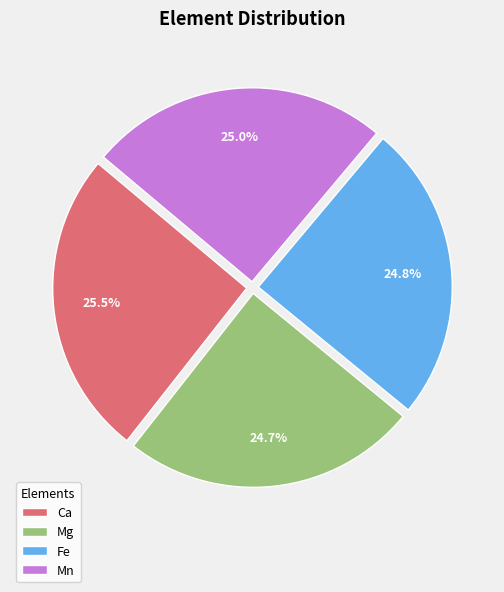

Approximately how many times larger is the value at Ca compared to Fe?

1.0